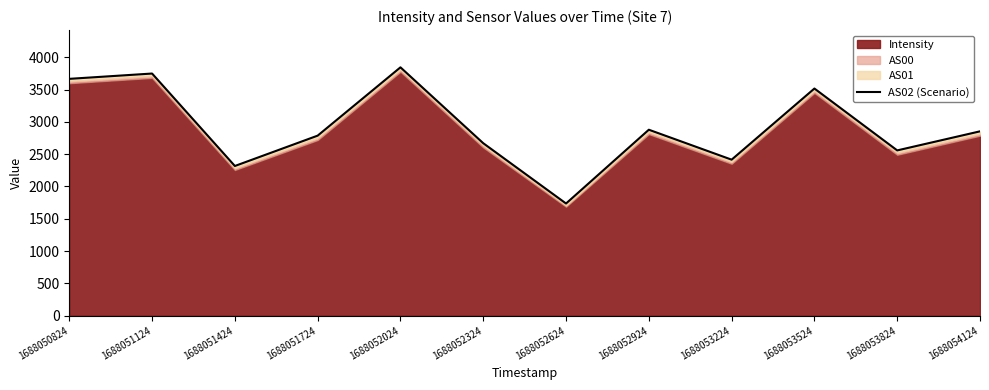

List the labels in order of value, largest first.

1688052024, 1688051124, 1688050824, 1688053524, 1688052924, 1688054124, 1688051724, 1688052324, 1688053824, 1688053224, 1688051424, 1688052624